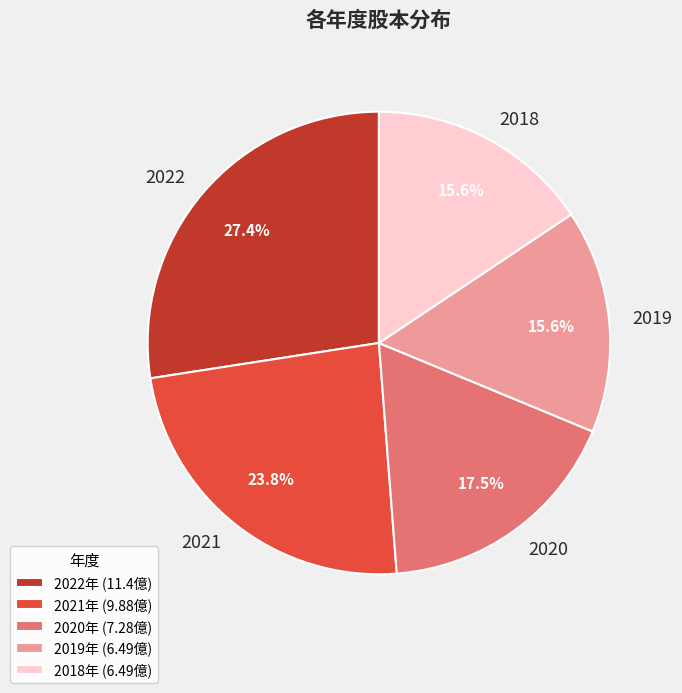

What percentage is the 2022 slice, to the nearest percent?

27%